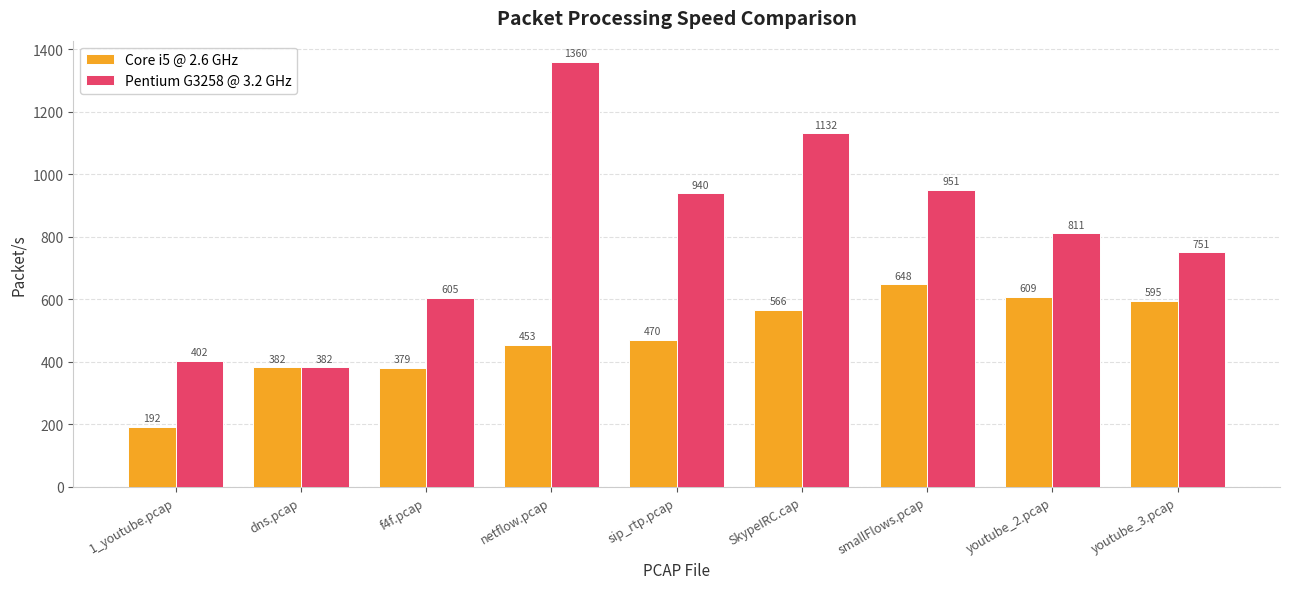

What is the difference between the highest and lowest values at 1_youtube.pcap?

210.1